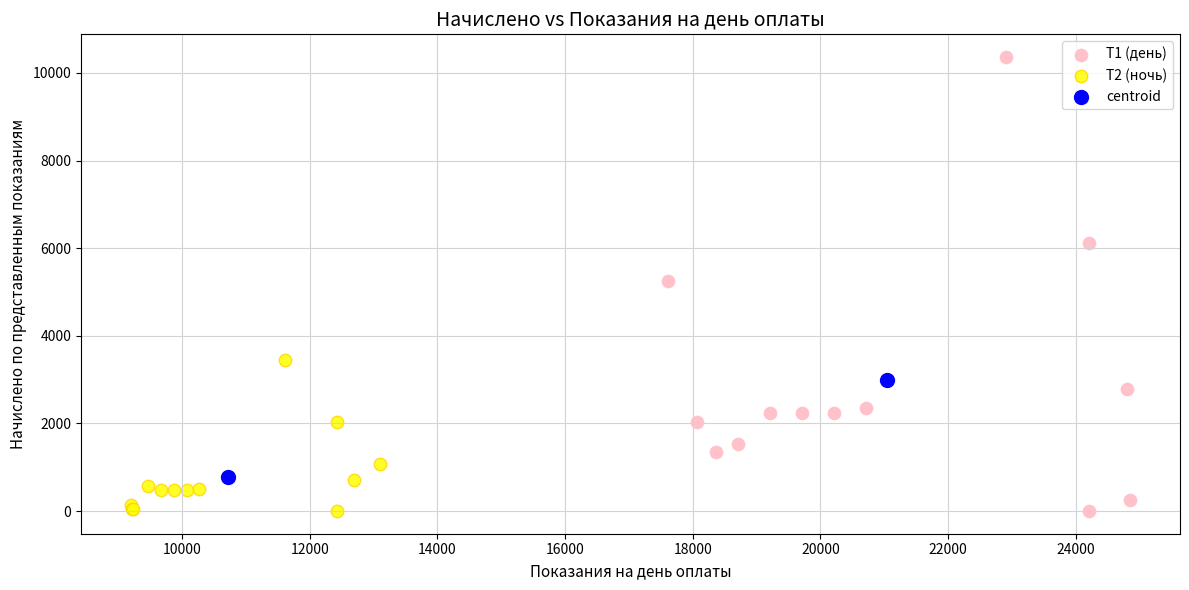

What are all the series names shown in the legend?

Т1 (день), Т2 (ночь), centroid